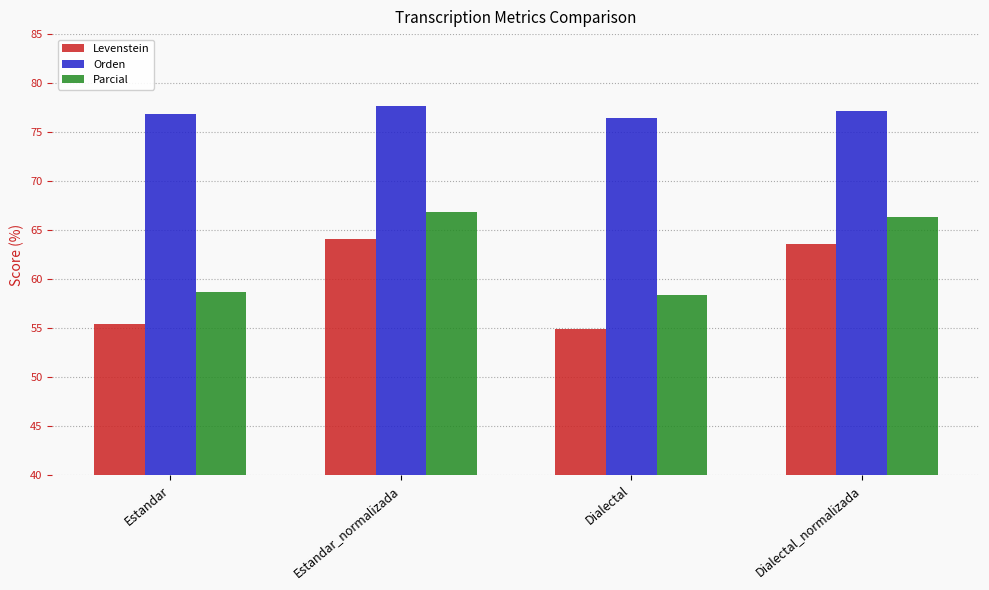

How many data points in Levenstein are above 63?

2